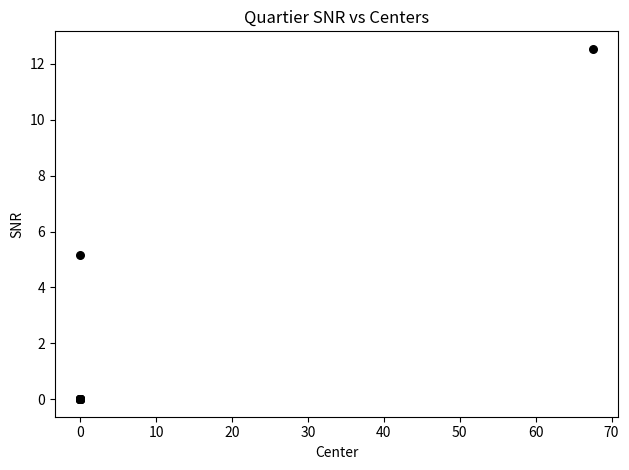

What Y value in the scatter plot is closest to 6?

5.2